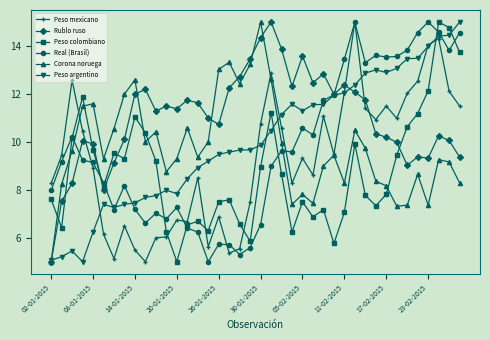

What is the value of the Rublo ruso point at the 24th from the left?

12.3